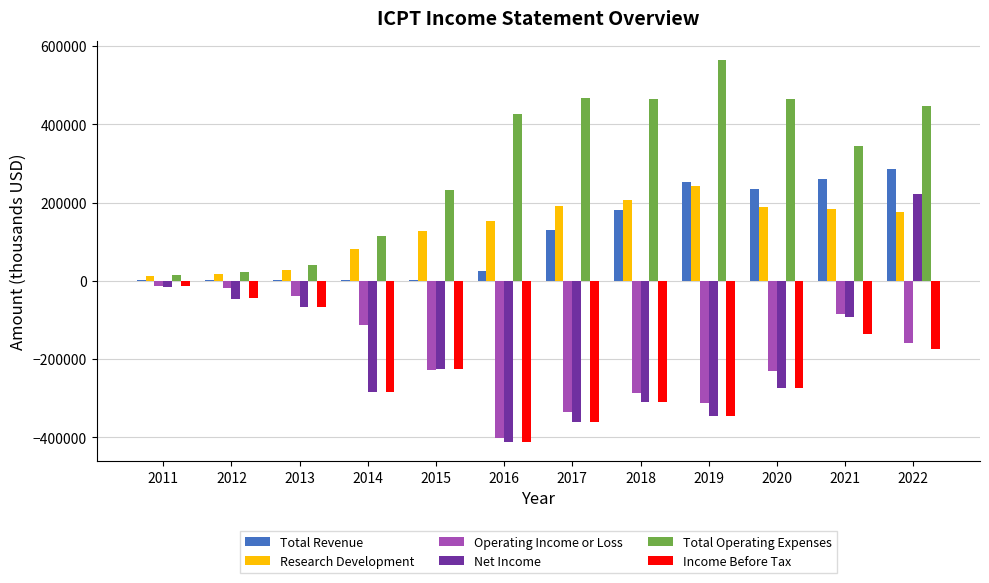

How many groups of bars are there?

12